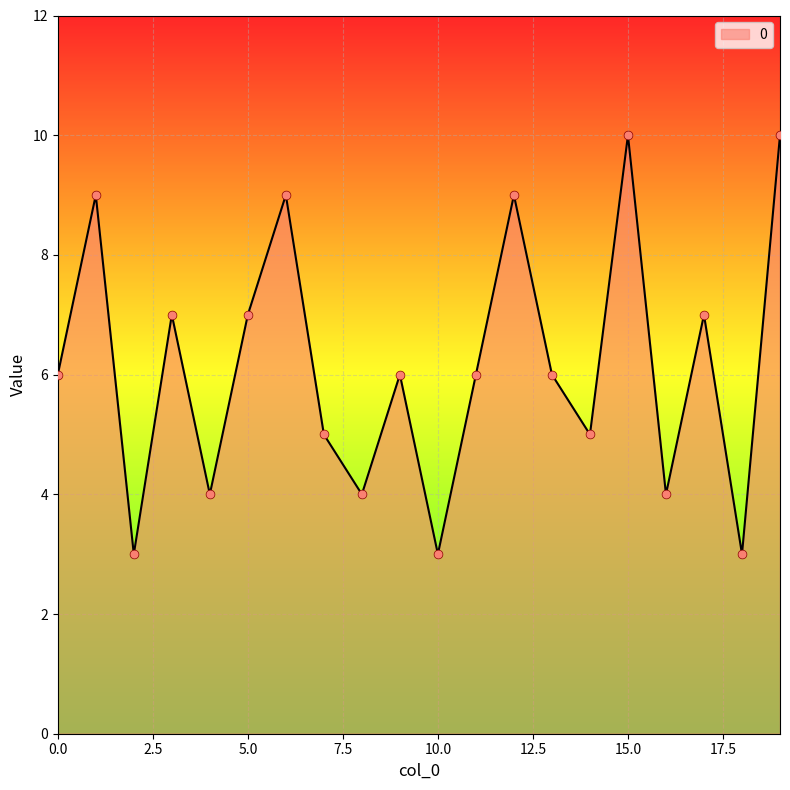

What is the minimum value shown in the chart?

3